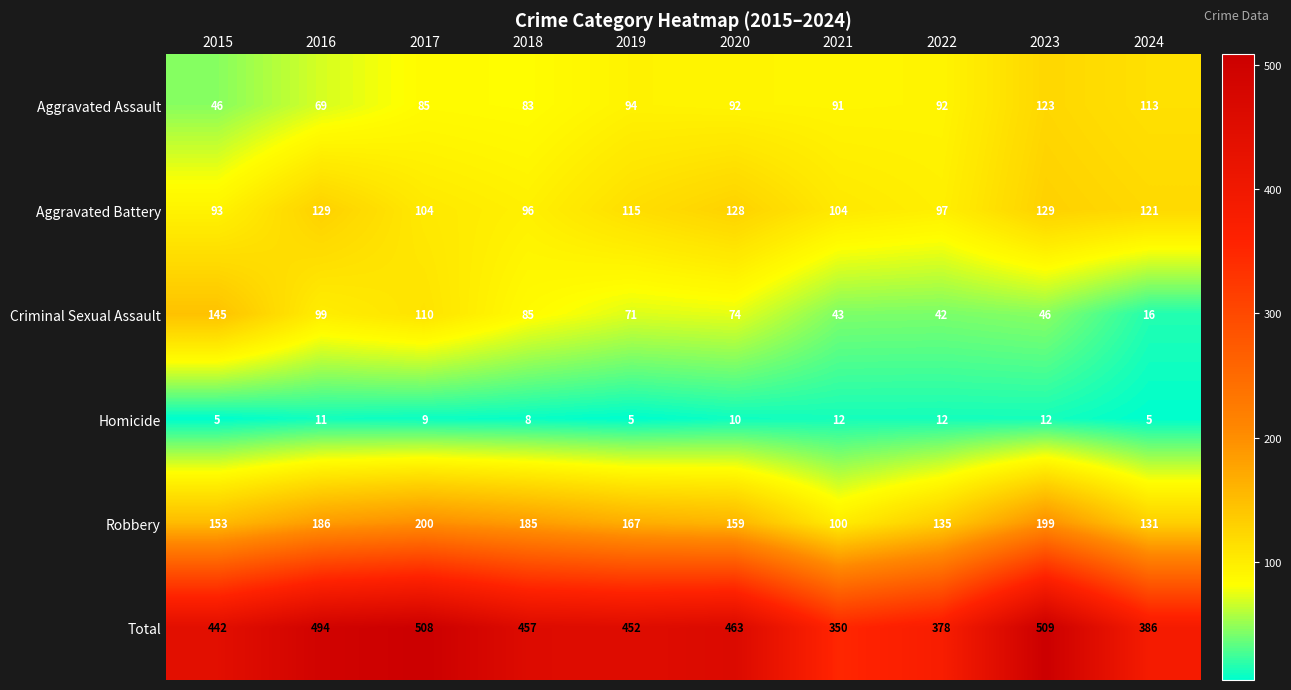

What is the difference between the second highest and minimum values in the Aggravated Assault series?

67